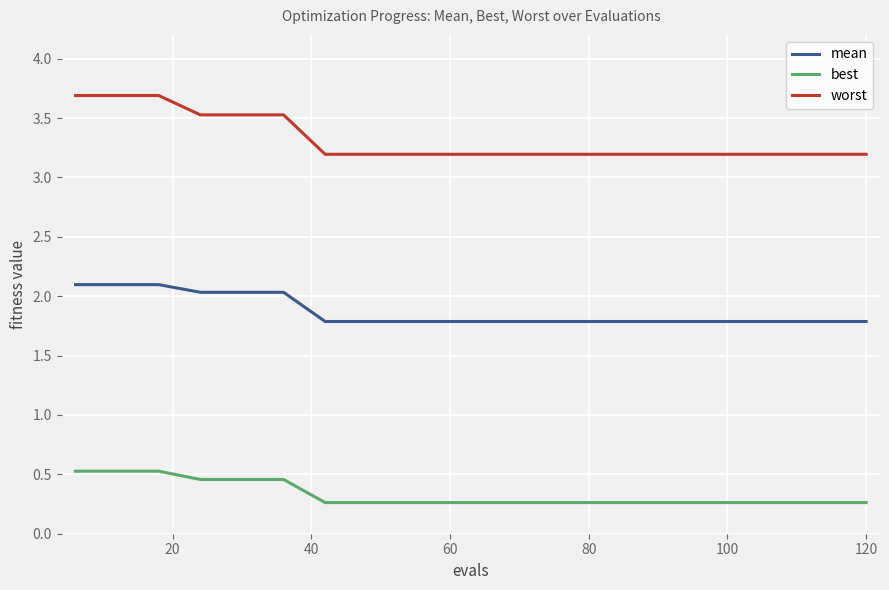

True or false: mean and worst cross at least once.

False